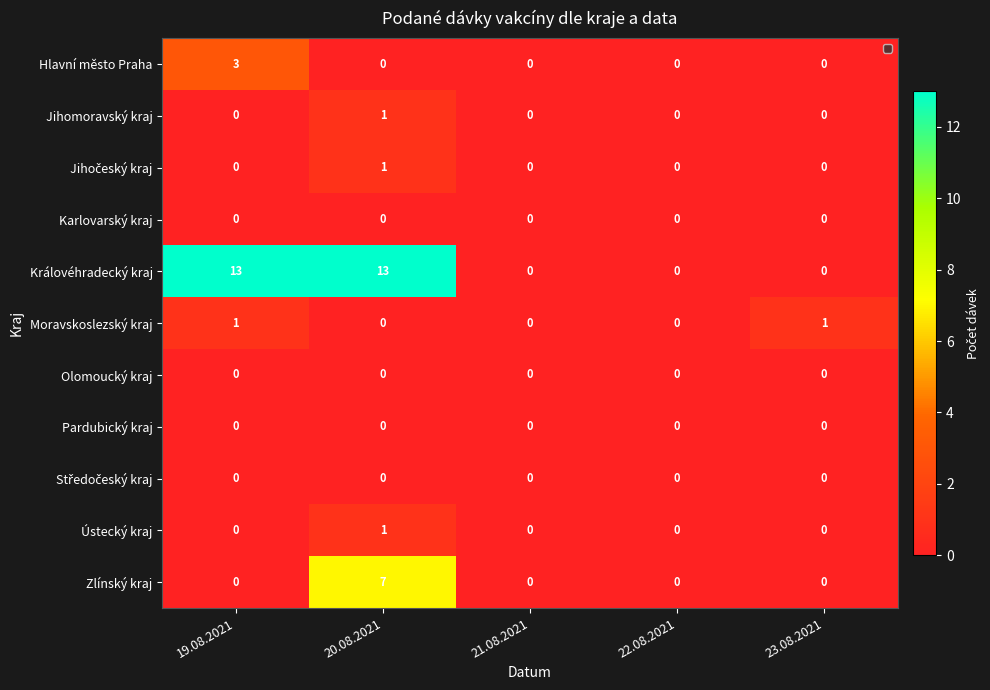

True or false: Zlínský kraj has a value of 4 at 19.08.2021.

False